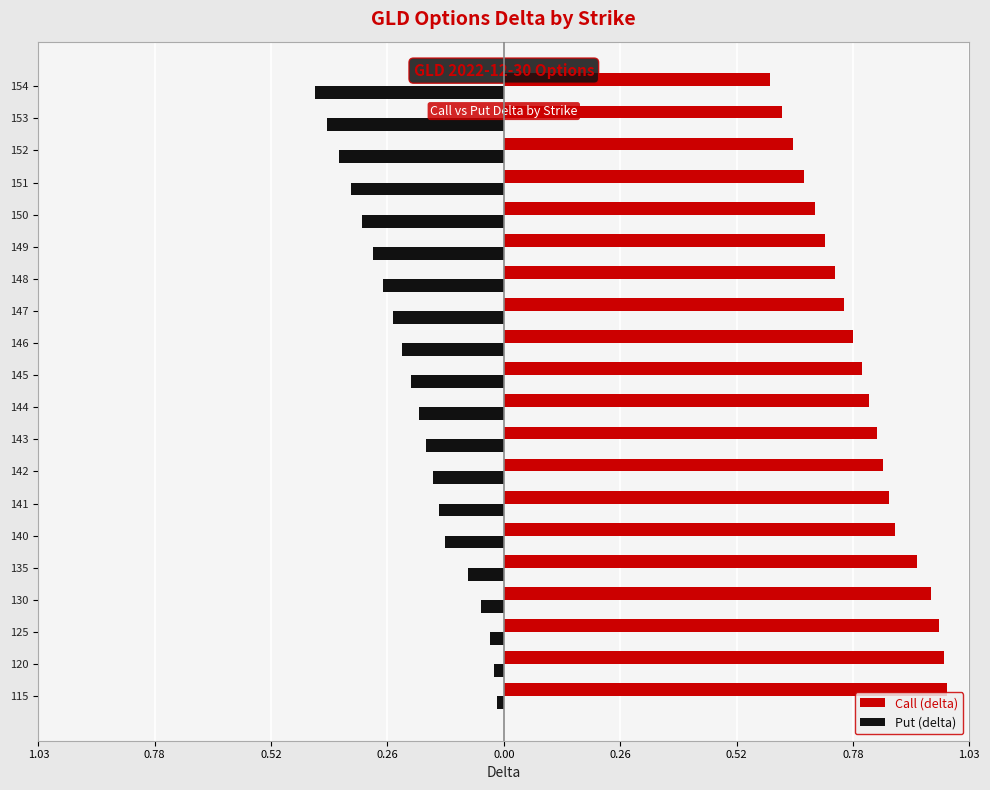

What are all the series names shown in the legend?

Call (delta), Put (delta)